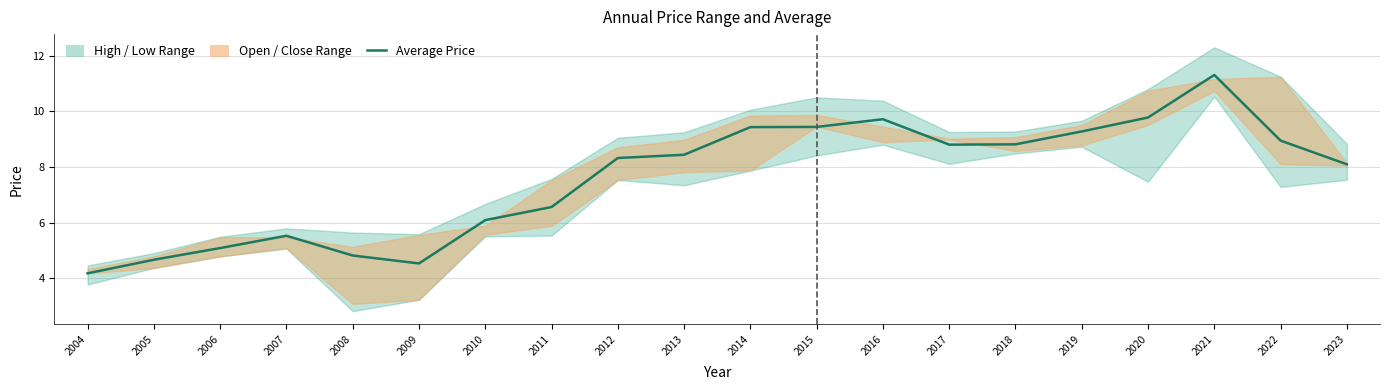

Reading left to right, what are all the values shown in this chart?

4.2	4.7	5.1	5.5	4.8	4.5	6.1	6.6	8.3	8.4	9.4	9.4	9.7	8.8	8.8	9.3	9.8	11.3	8.9	8.1